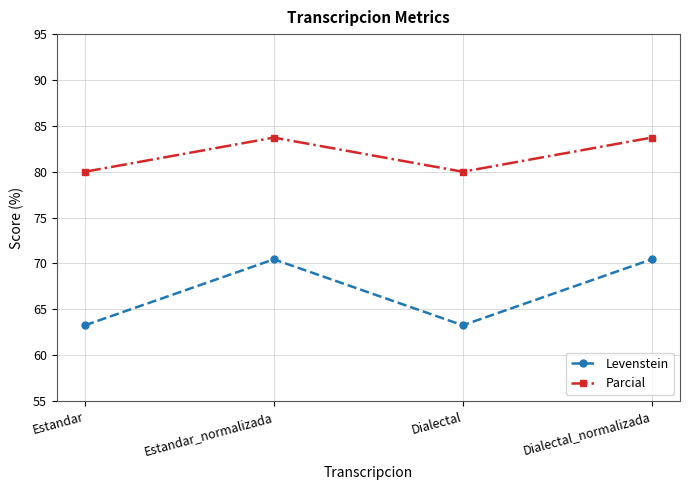

Is this an area chart (filled region under the line)?

No